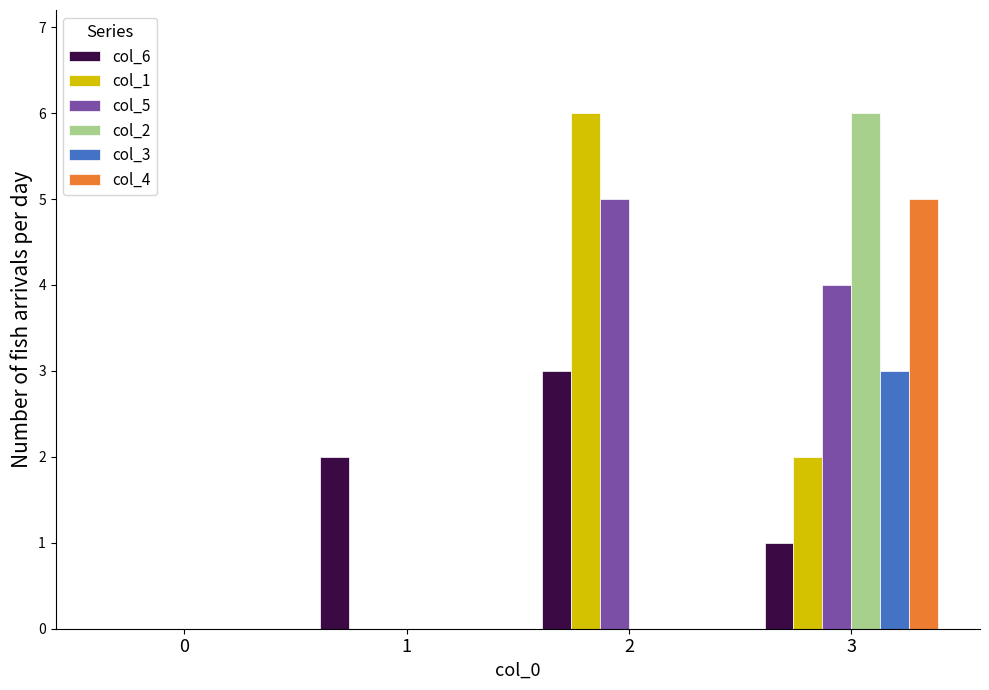

Is it true that col_2 equals -2 at 2?

False